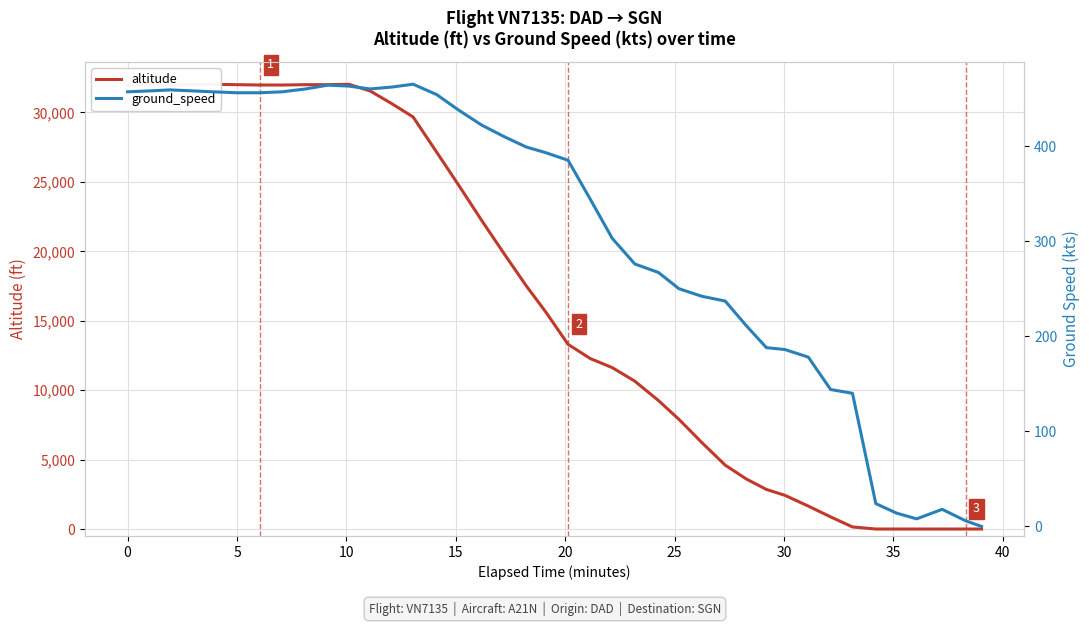

True or false: altitude and ground_speed cross at least once.

True